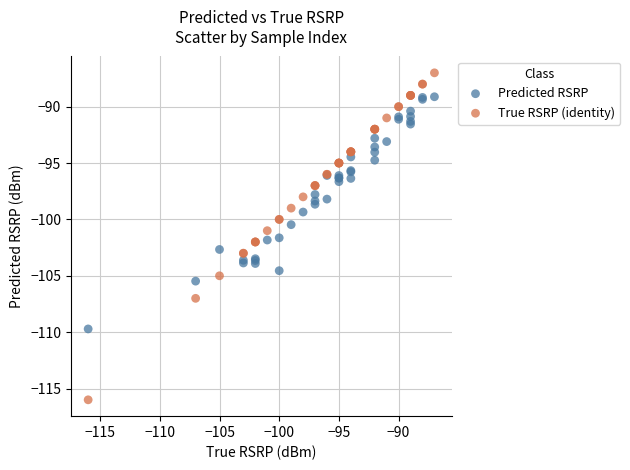

Which series has the widest spread of Y values?

True RSRP (identity)